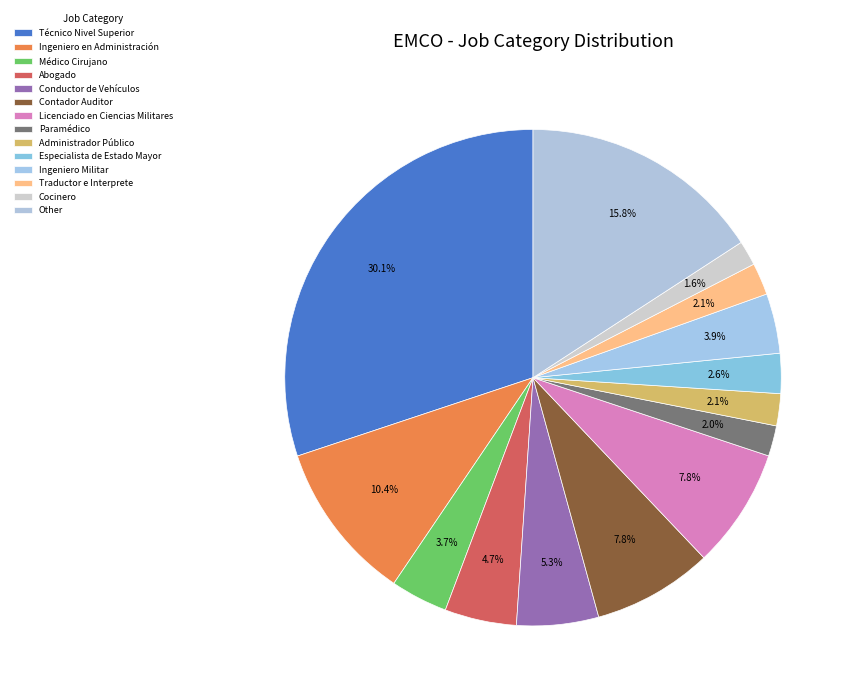

To the nearest percent, what is the combined percentage of Técnico Nivel Superior and Abogado?

35%